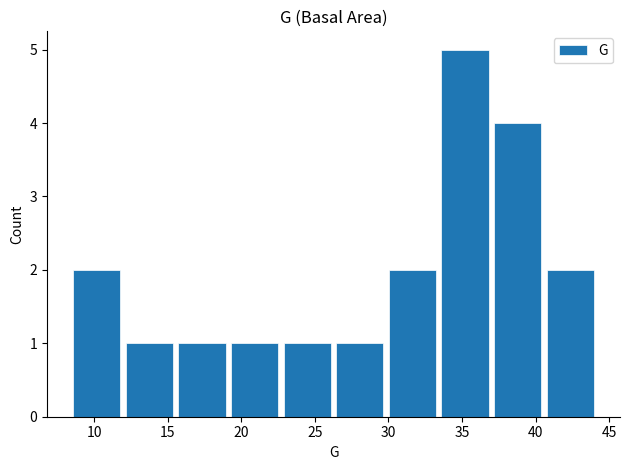

What is the greatest value displayed?

5